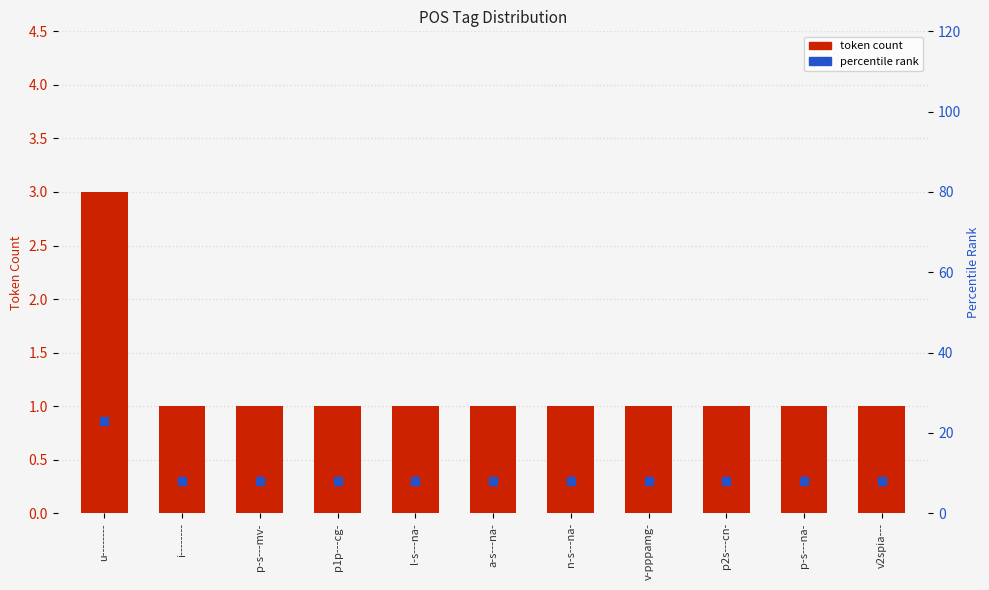

At how many categories does at least one series exceed 12?

1